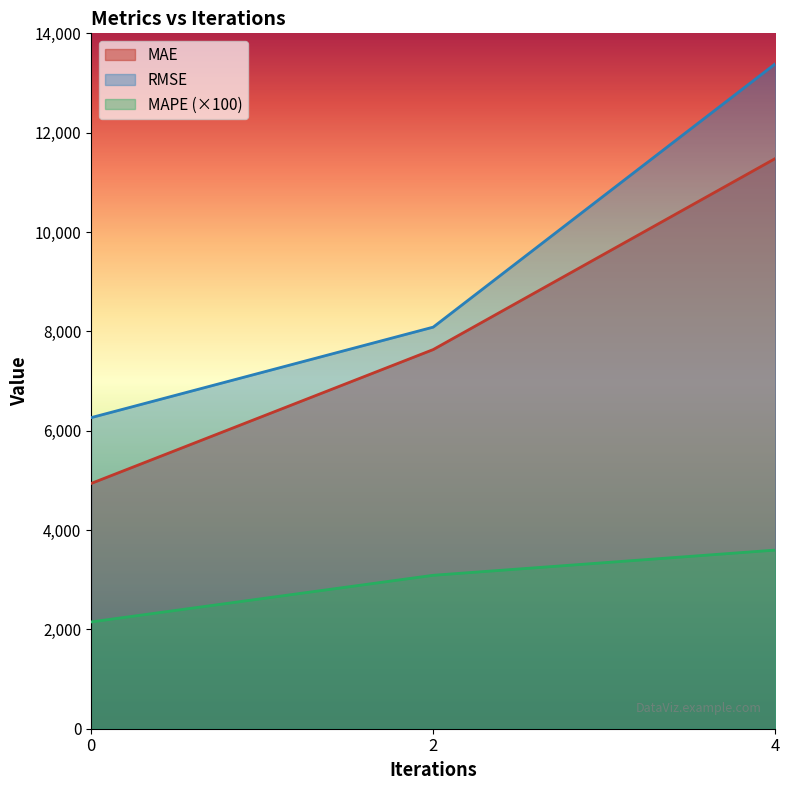

The value of RMSE at 4 is 13387.9. True or false?

True